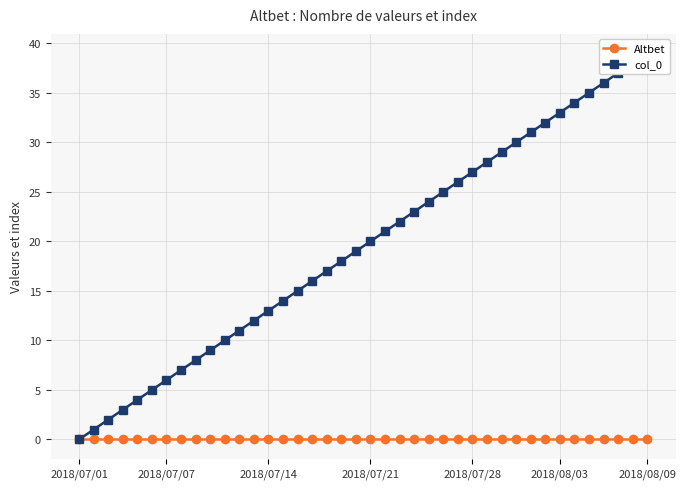

What position from the right is 19?

21